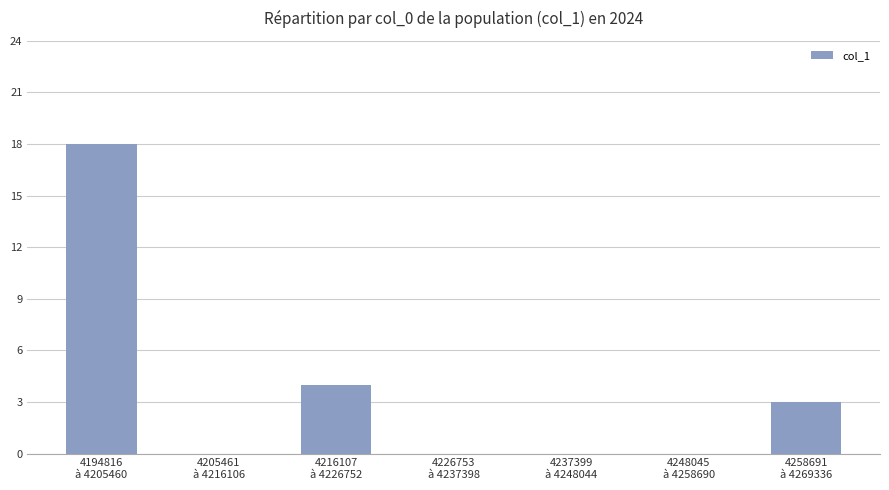

What is the maximum value shown in the chart?

18